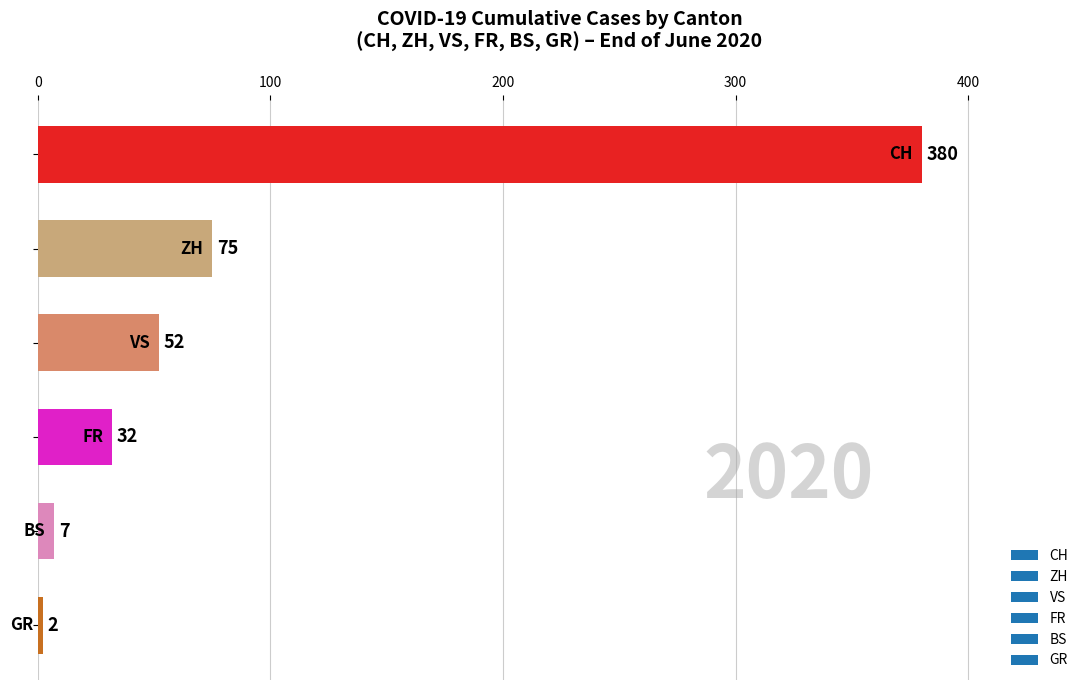

Are the bars horizontal?

Yes